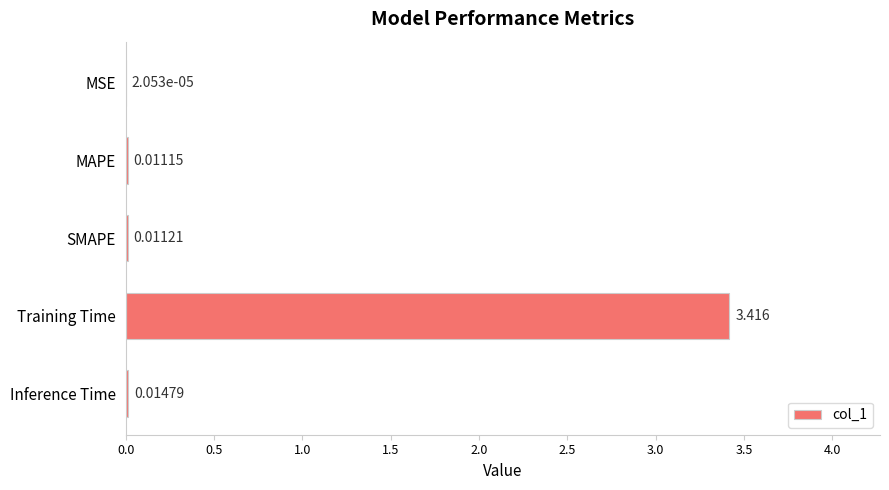

At which category does the chart reach its peak across all series?

Training Time